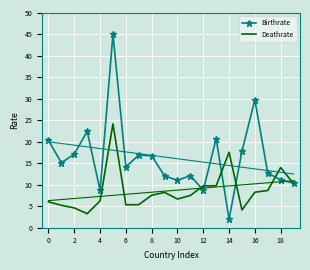

What is the lowest value of the Deathrate series?

3.3